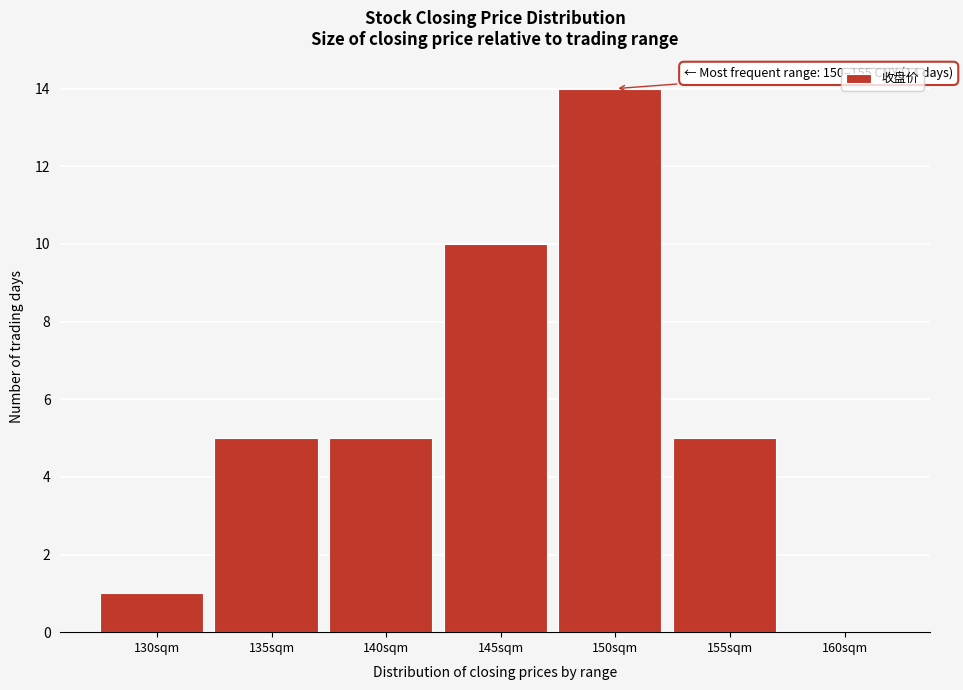

Reading left to right, what are all the values shown in this chart?

130sqm=1	135sqm=5	140sqm=5	145sqm=10	150sqm=14	155sqm=5	160sqm=0